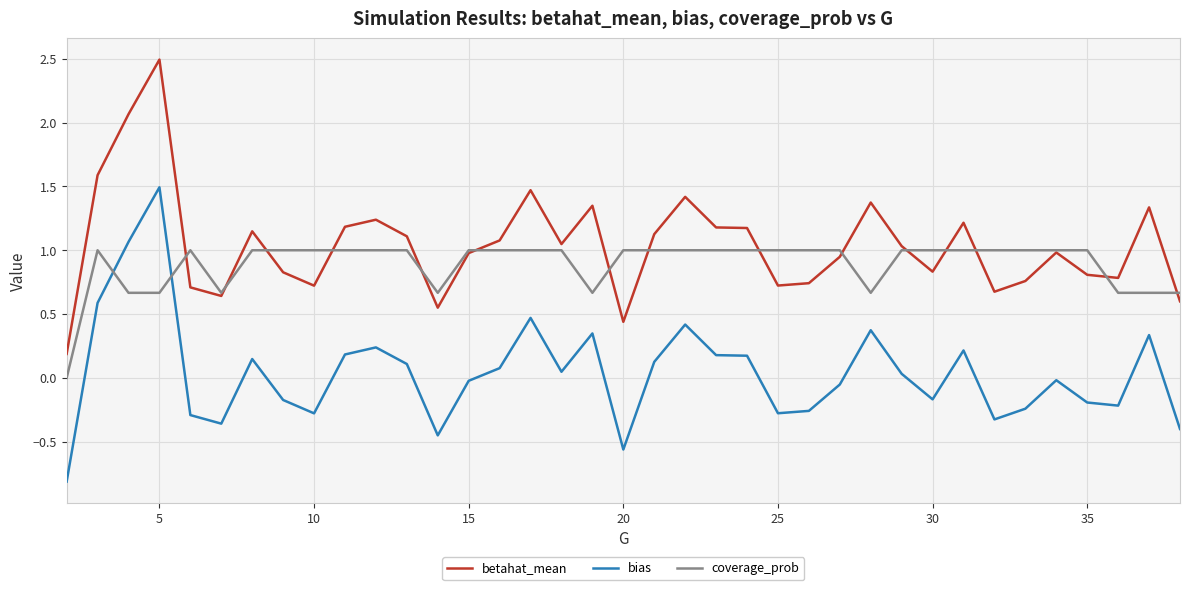

List the series in order of their peak value, lowest first.

coverage_prob, bias, betahat_mean